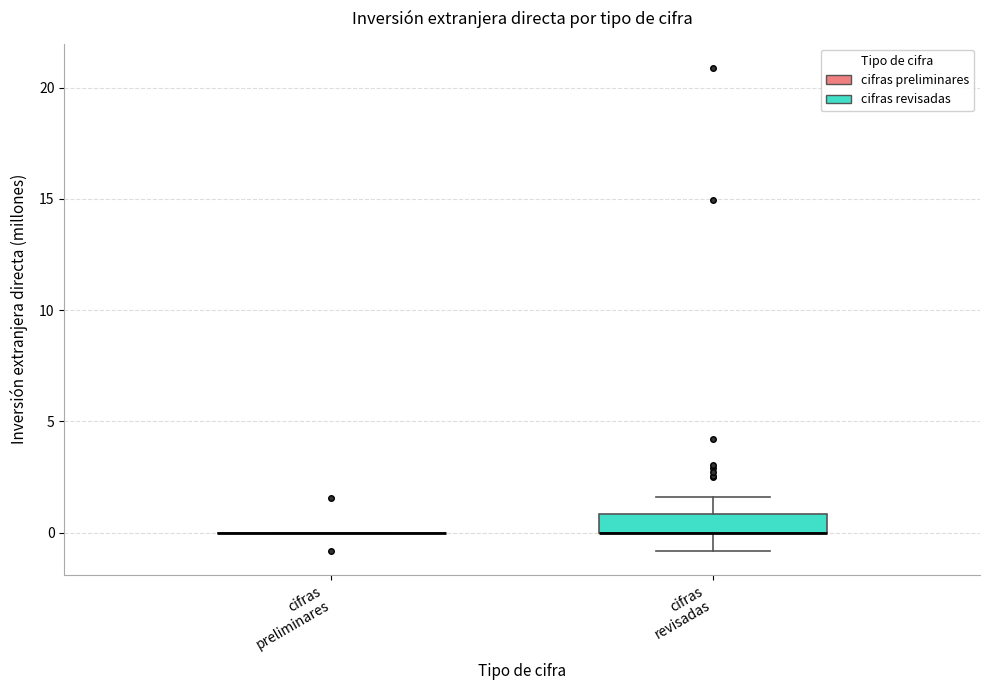

Where is the lower edge of the box for cifras revisadas on the y-axis? The values are not printed on the chart, so give them approximately, as read against the axis.

0.0